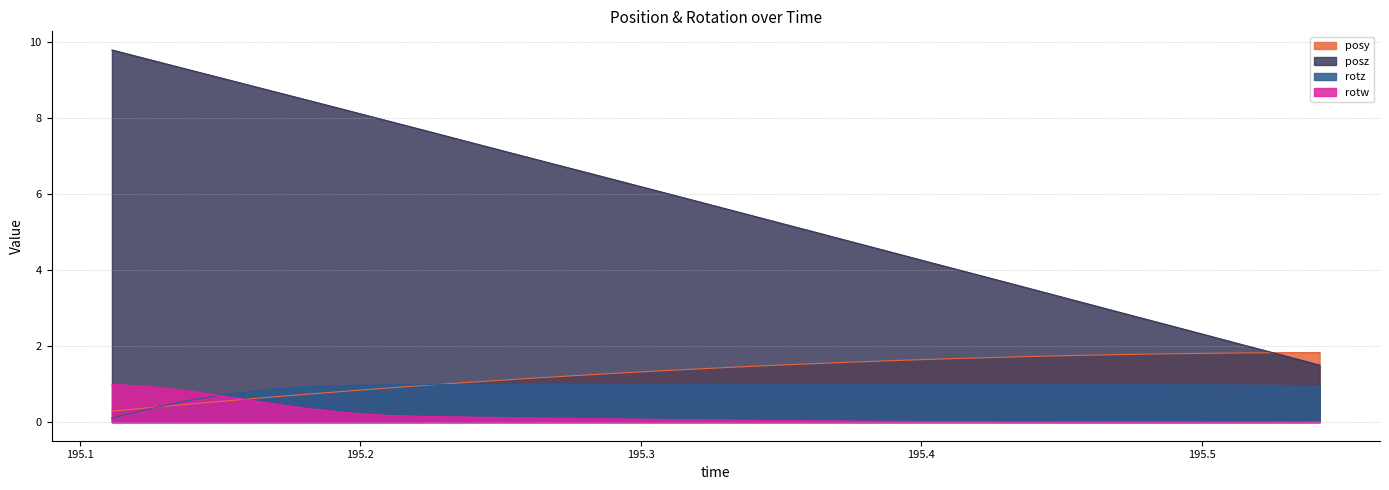

True or false: posz and rotw cross at least once.

False